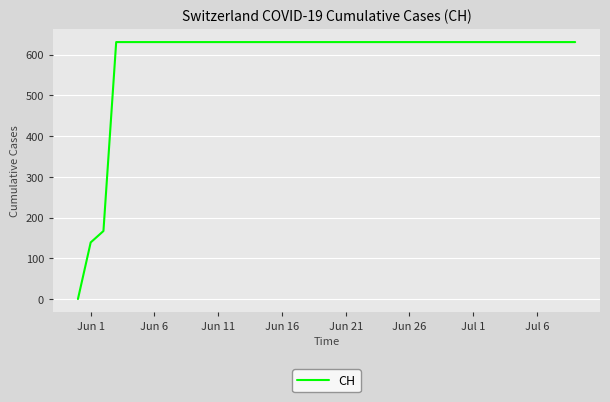

What is the greatest value displayed?

631